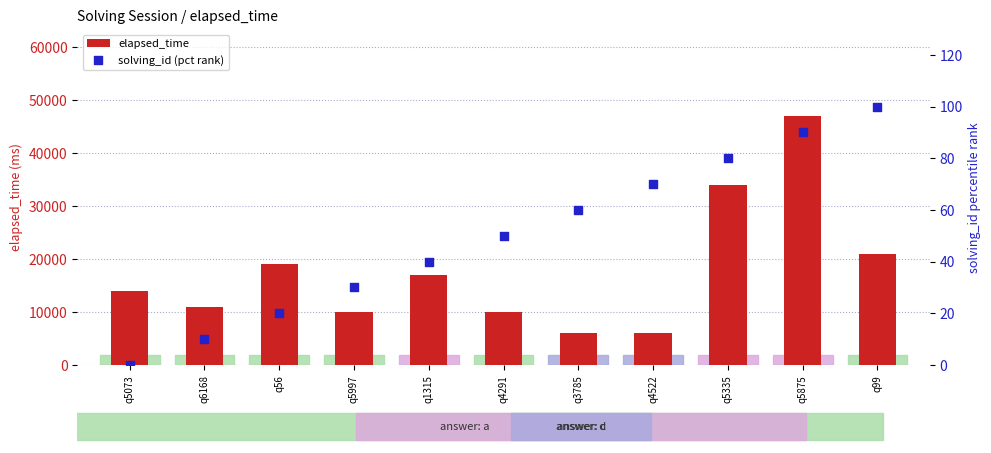

At which category is the sum across all series the highest?

q5875